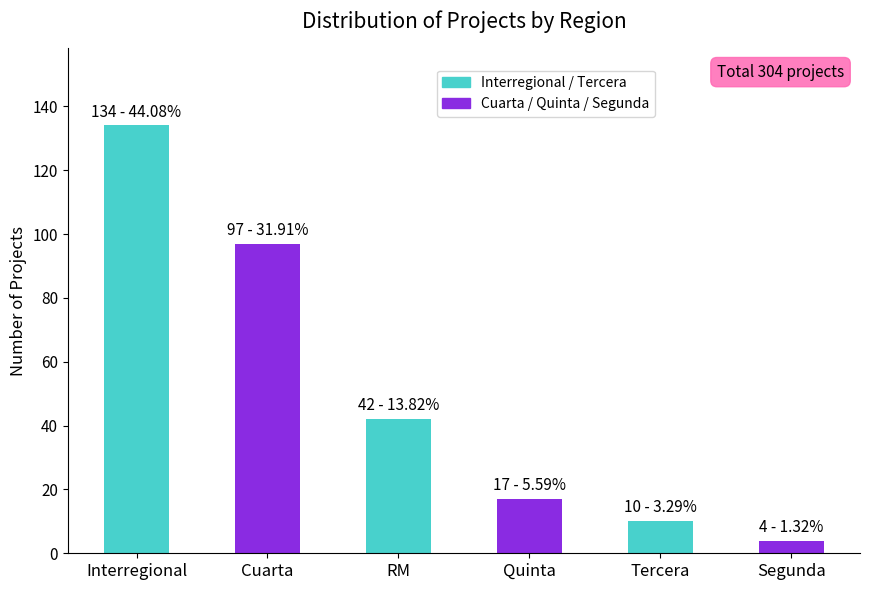

What is the smallest value displayed?

4